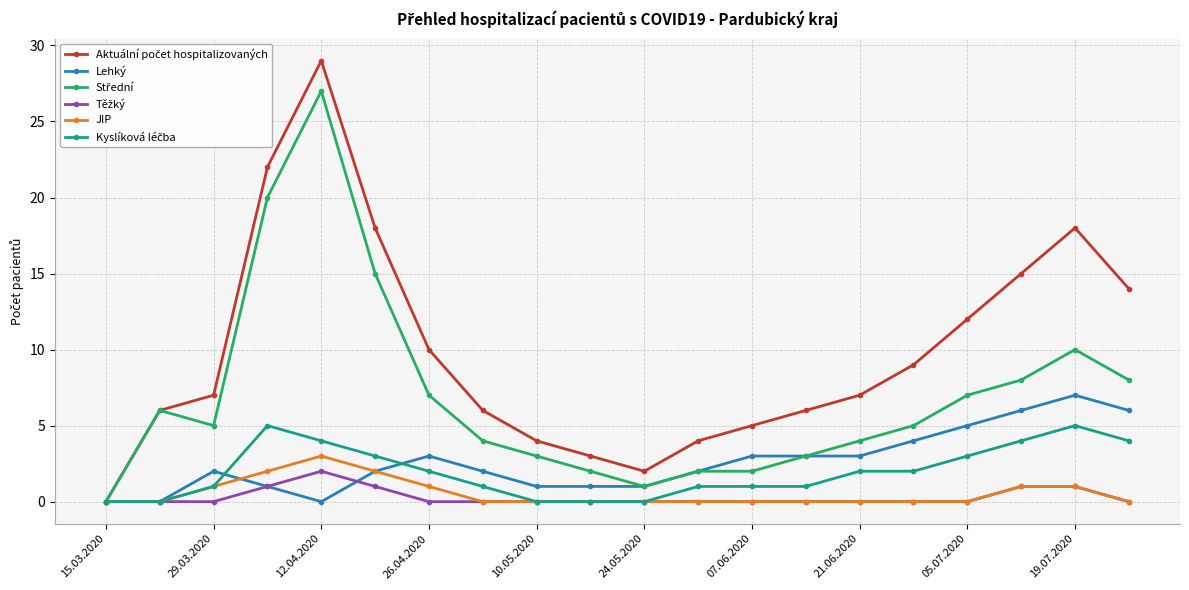

Which label corresponds to the largest value in the chart?

12.04.2020